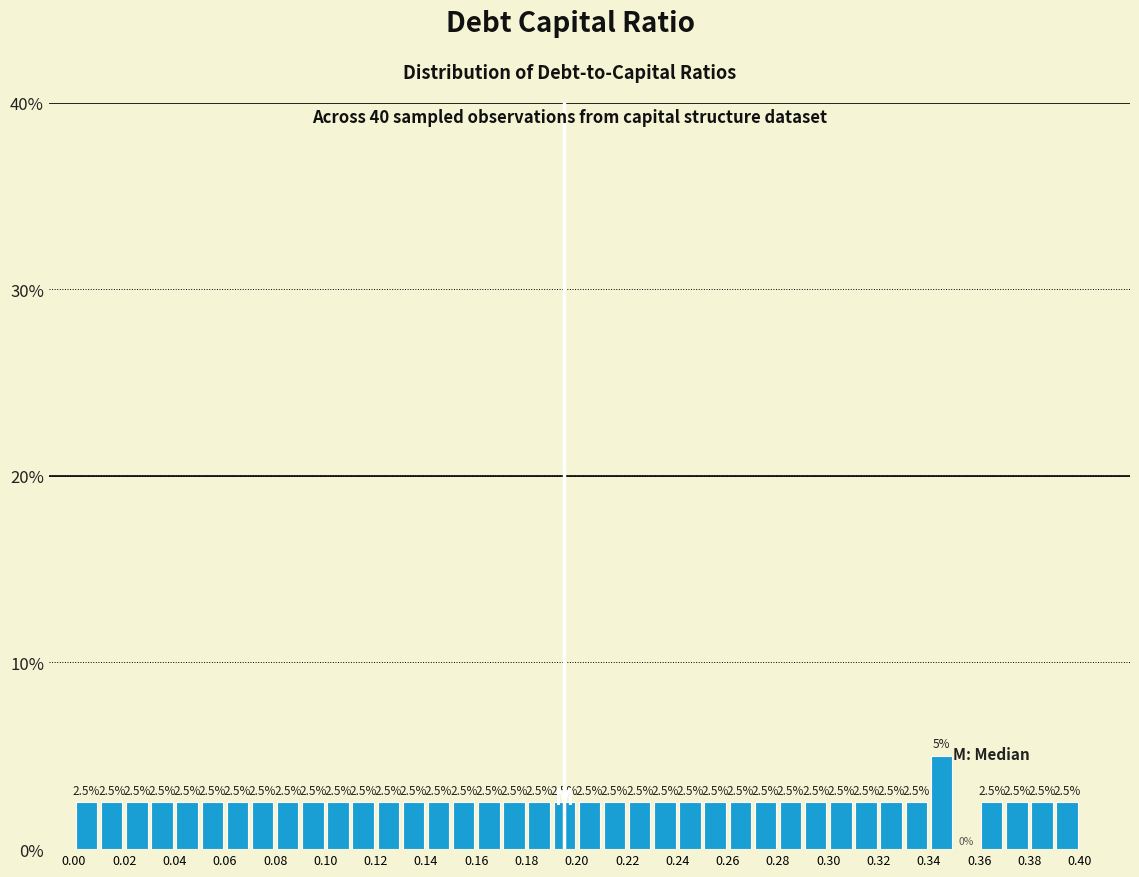

Reading left to right, list every bar in this chart as the range it spans on the x-axis followed by its height.

0.00 to 0.01: 2.5
0.01 to 0.02: 2.5
0.02 to 0.03: 2.5
0.03 to 0.04: 2.5
0.04 to 0.05: 2.5
0.05 to 0.06: 2.5
0.06 to 0.07: 2.5
0.07 to 0.08: 2.5
0.08 to 0.09: 2.5
0.09 to 0.10: 2.5
0.10 to 0.11: 2.5
0.11 to 0.12: 2.5
0.12 to 0.13: 2.5
0.13 to 0.14: 2.5
0.14 to 0.15: 2.5
0.15 to 0.16: 2.5
0.16 to 0.17: 2.5
0.17 to 0.18: 2.5
0.18 to 0.19: 2.5
0.19 to 0.20: 2.5
0.20 to 0.21: 2.5
0.21 to 0.22: 2.5
0.22 to 0.23: 2.5
0.23 to 0.24: 2.5
0.24 to 0.25: 2.5
0.25 to 0.26: 2.5
0.26 to 0.27: 2.5
0.27 to 0.28: 2.5
0.28 to 0.29: 2.5
0.29 to 0.30: 2.5
0.30 to 0.31: 2.5
0.31 to 0.32: 2.5
0.32 to 0.33: 2.5
0.33 to 0.34: 2.5
0.34 to 0.35: 5.0
0.35 to 0.36: 0.0
0.36 to 0.37: 2.5
0.37 to 0.38: 2.5
0.38 to 0.39: 2.5
0.39 to 0.40: 2.5